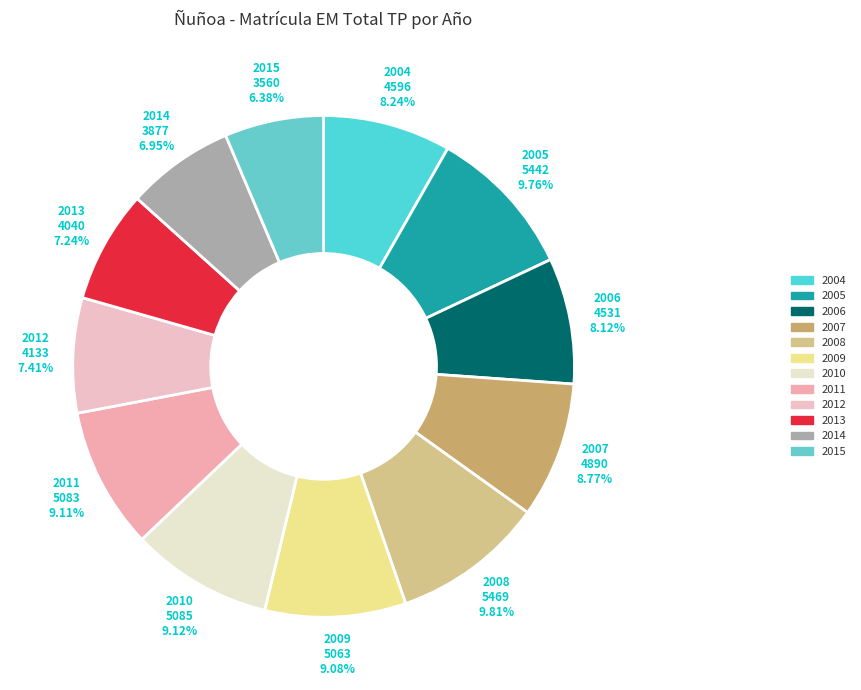

Which has a higher value, 2009 or 2013?

2009